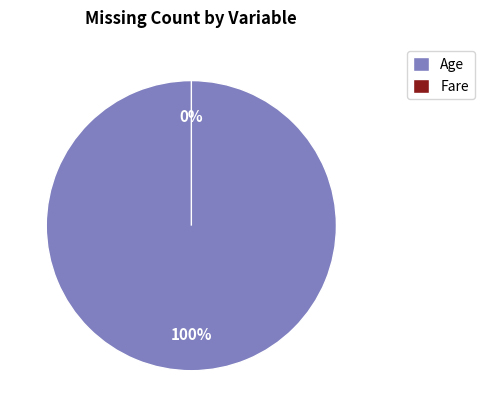

The Fare slice represents 1% of the pie. True or false?

False